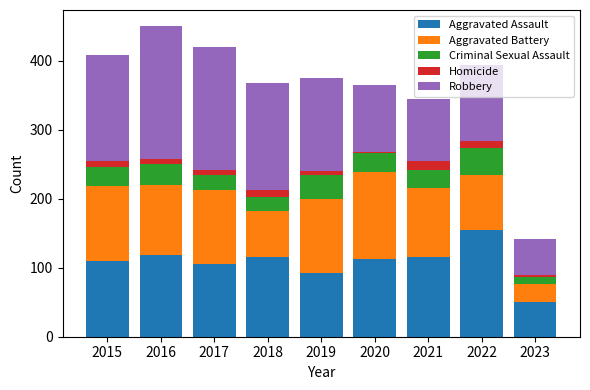

What is the difference between the maximum and second lowest values in the Aggravated Assault series?

62